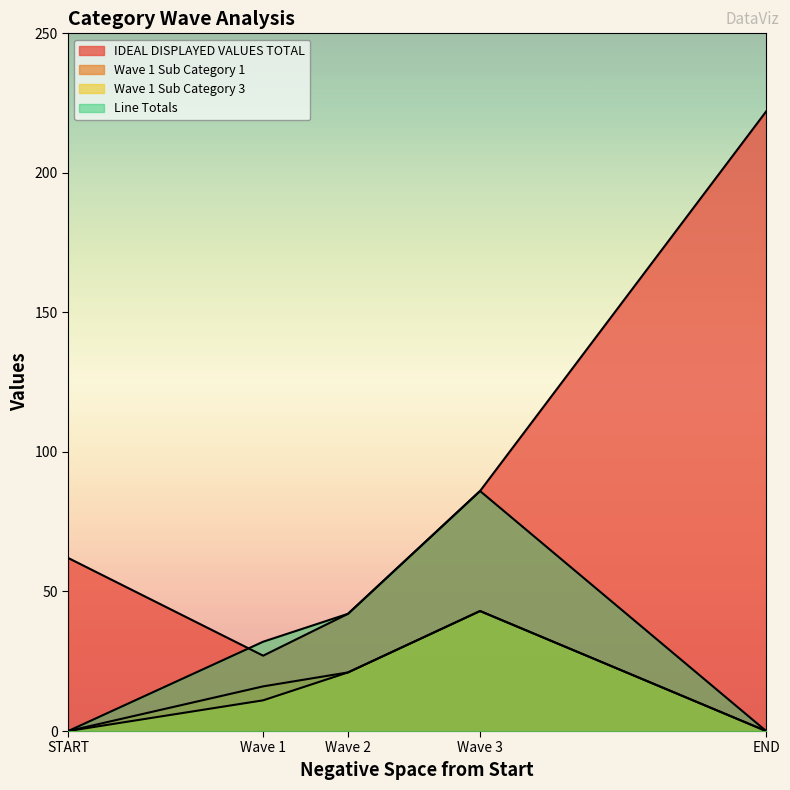

What is the sum of all Wave 1 Sub Category 3 values?

75